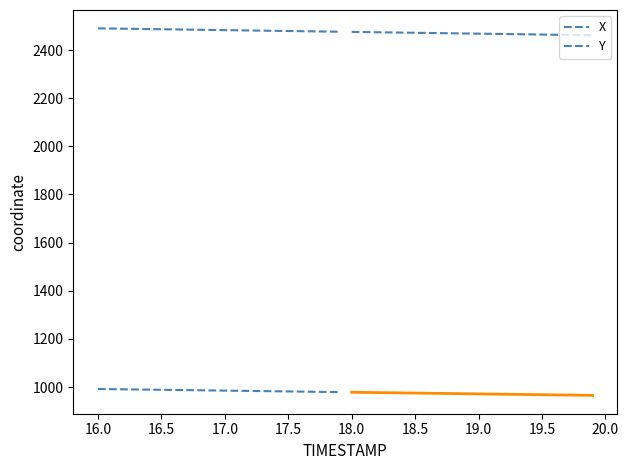

Does the chart have visible grid lines?

No